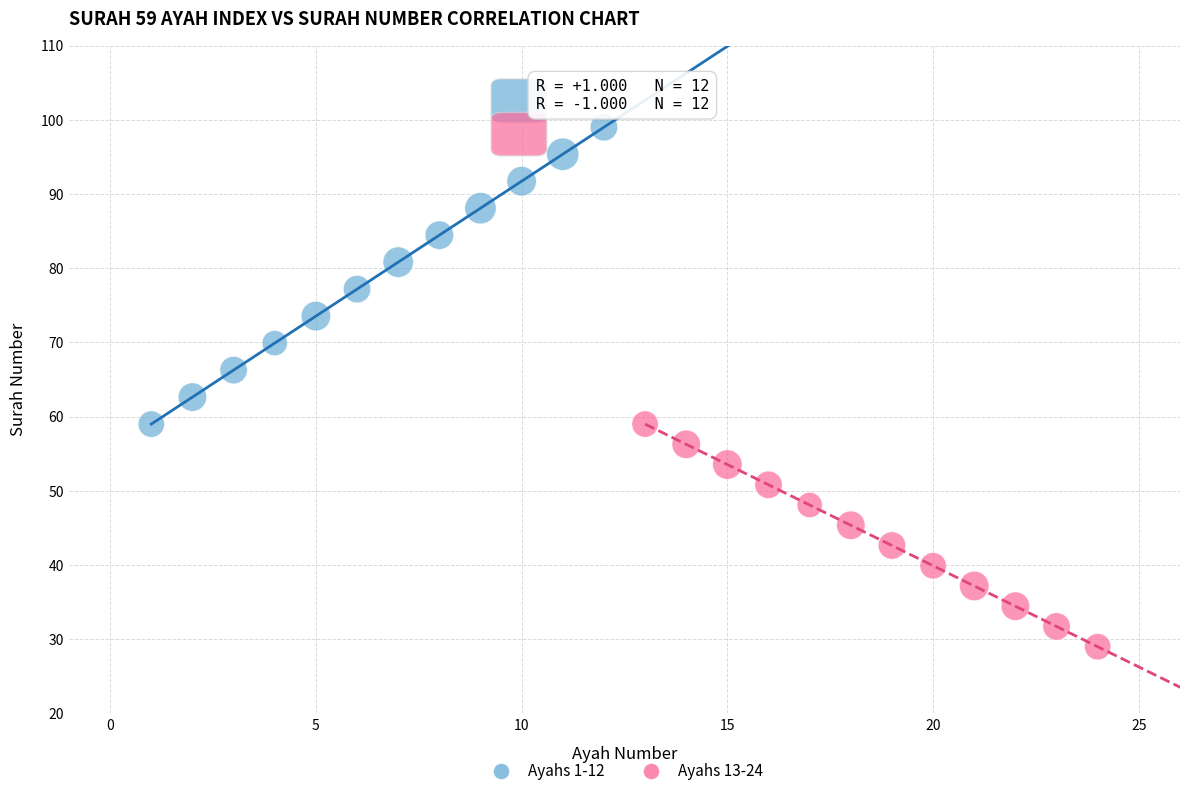

Which series contains the lowest Y value?

Ayahs 13-24